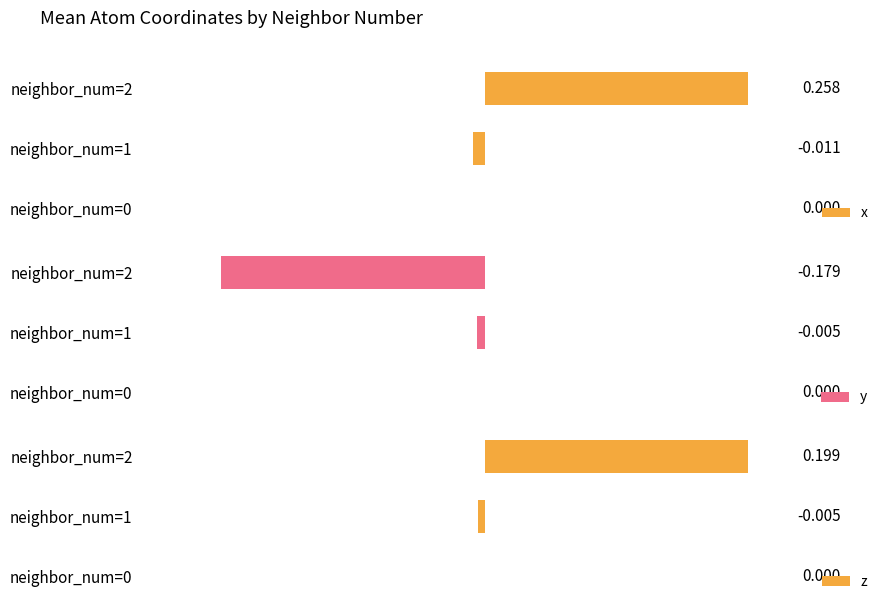

Which series changed the most between neighbor_num=0 and neighbor_num=1?

x